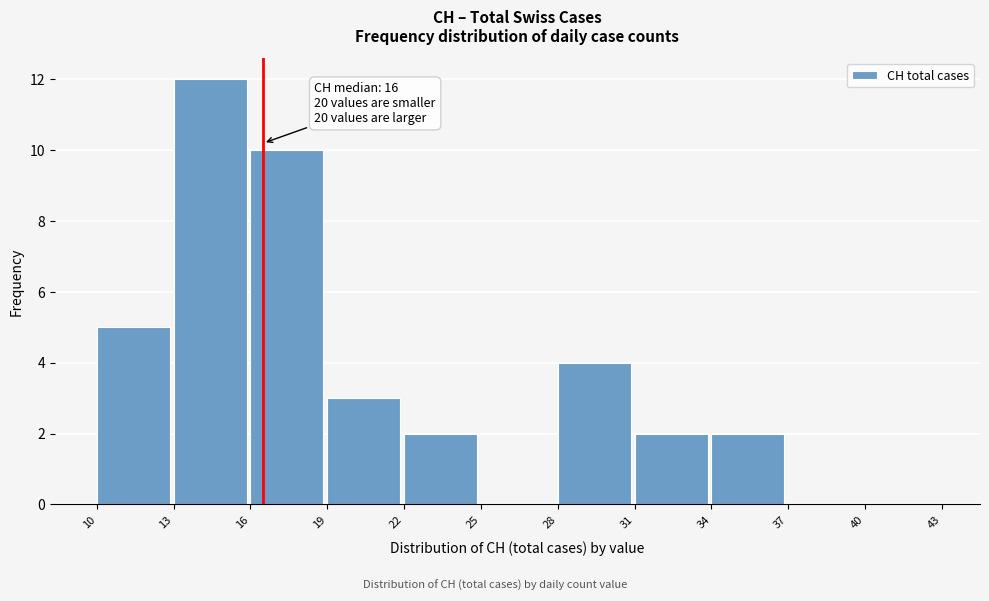

Over which range of the x-axis is the bar tallest?

13 to 16